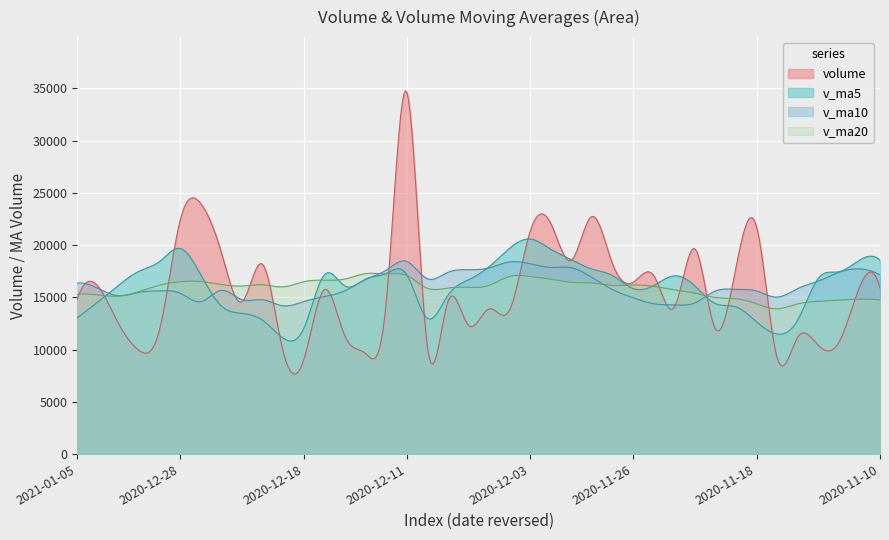

What is the difference between the second highest and minimum values in the v_ma10 series?

4299.0